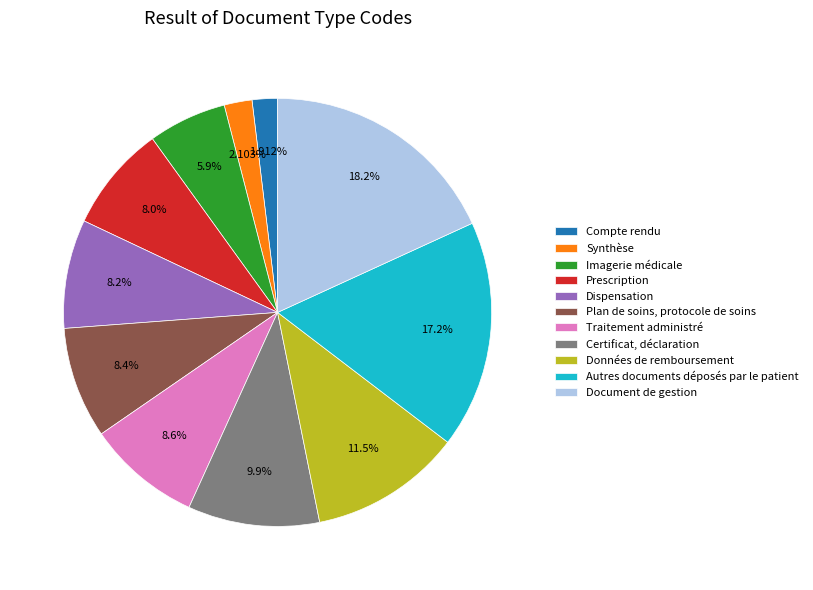

How many segments does this pie chart have?

11